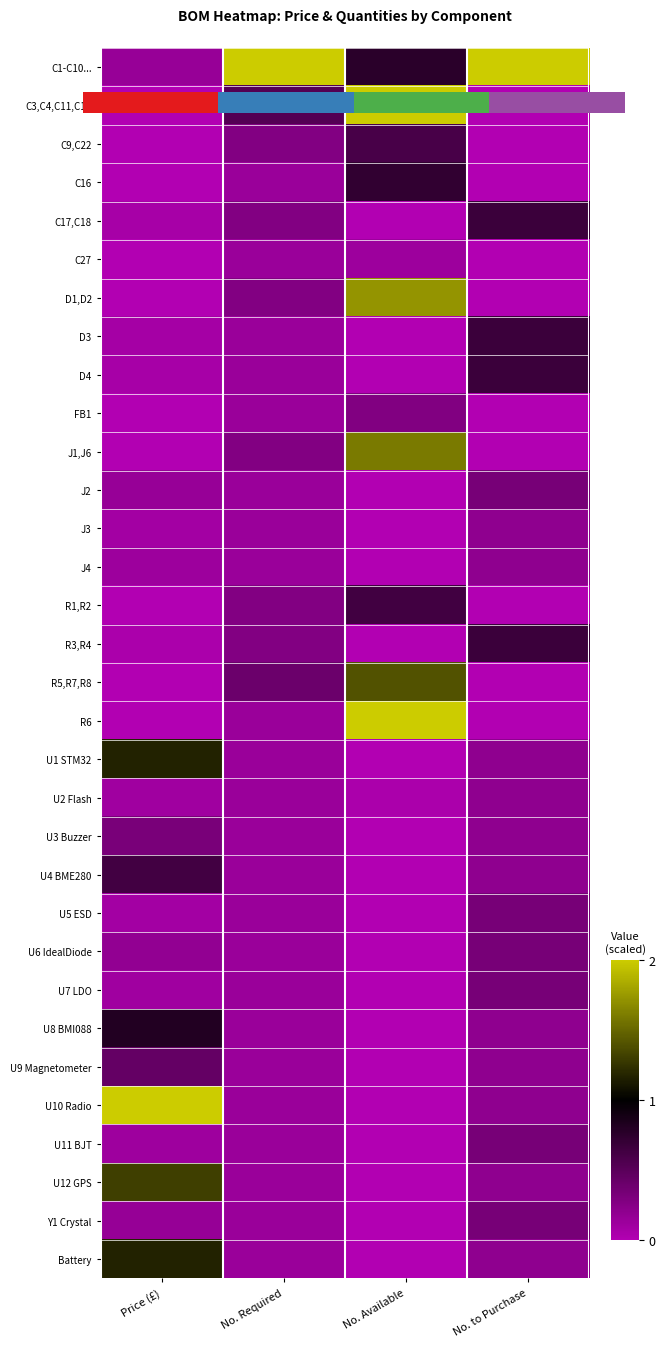

What is the total value across all series at No. Available?

11.9